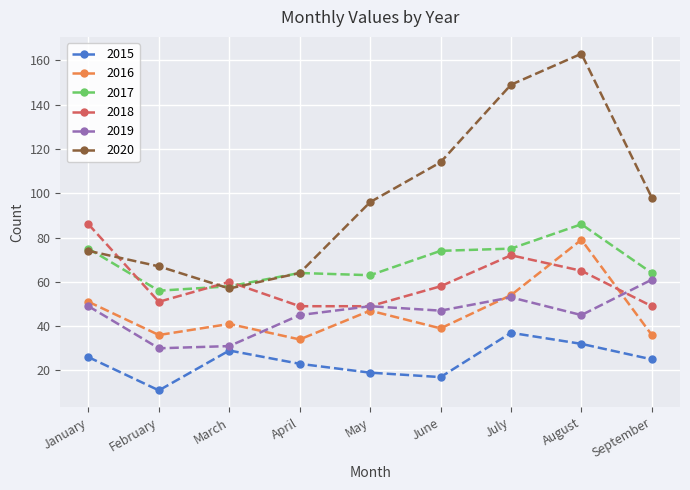

True or false: 2020 and 2015 intersect in this chart.

False